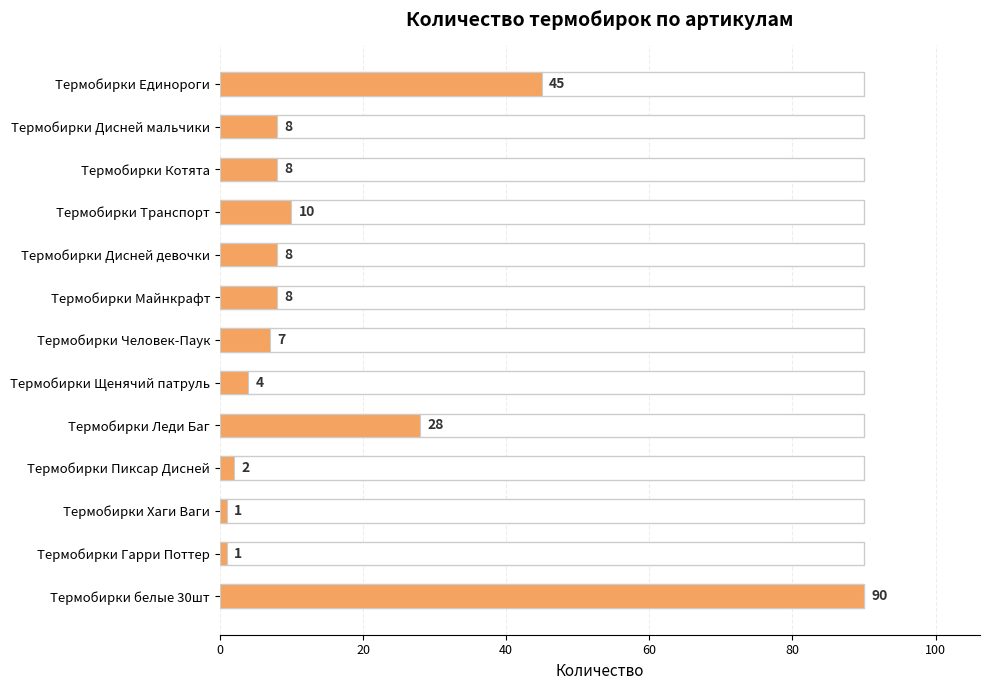

What is the sum of all values?

220